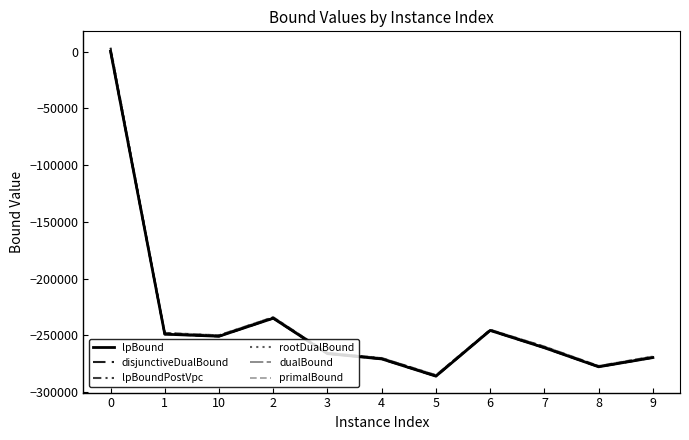

What is the difference between the highest and lowest values at 3?

977.3